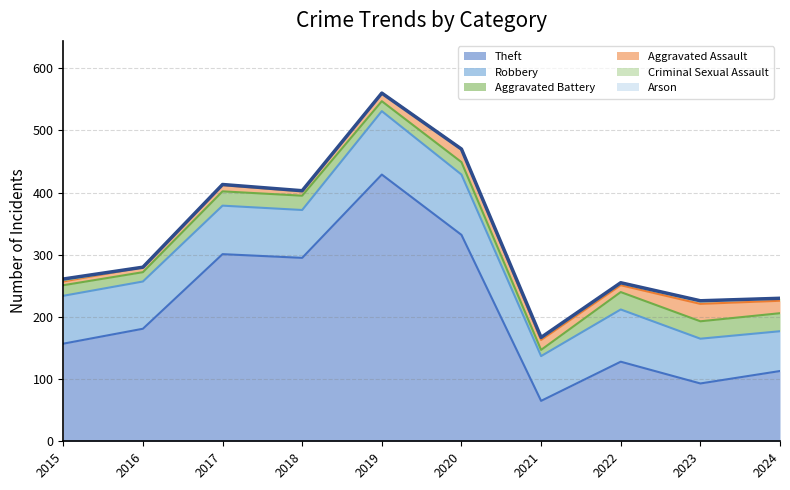

Reading left to right, what are all the values shown in this chart?

Theft: 2015=157	2016=181	2017=301	2018=295	2019=429	2020=332	2021=65	2022=128	2023=93	2024=113
Robbery: 2015=77	2016=76	2017=78	2018=77	2019=102	2020=97	2021=72	2022=84	2023=72	2024=64
Aggravated Battery: 2015=17	2016=15	2017=23	2018=23	2019=16	2020=20	2021=10	2022=28	2023=28	2024=29
Aggravated Assault: 2015=6	2016=8	2017=10	2018=7	2019=13	2020=21	2021=16	2022=11	2023=28	2024=20
Criminal Sexual Assault: 2015=2	2016=0	2017=1	2018=0	2019=0	2020=0	2021=3	2022=3	2023=5	2024=4
Arson: 2015=2	2016=0	2017=0	2018=1	2019=0	2020=0	2021=1	2022=1	2023=0	2024=0